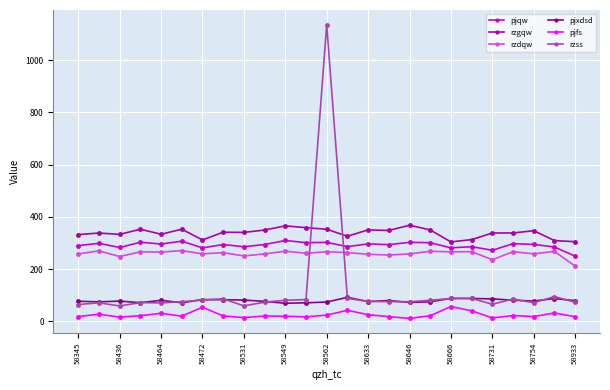

Which series has the largest range (max minus min)?

rzss